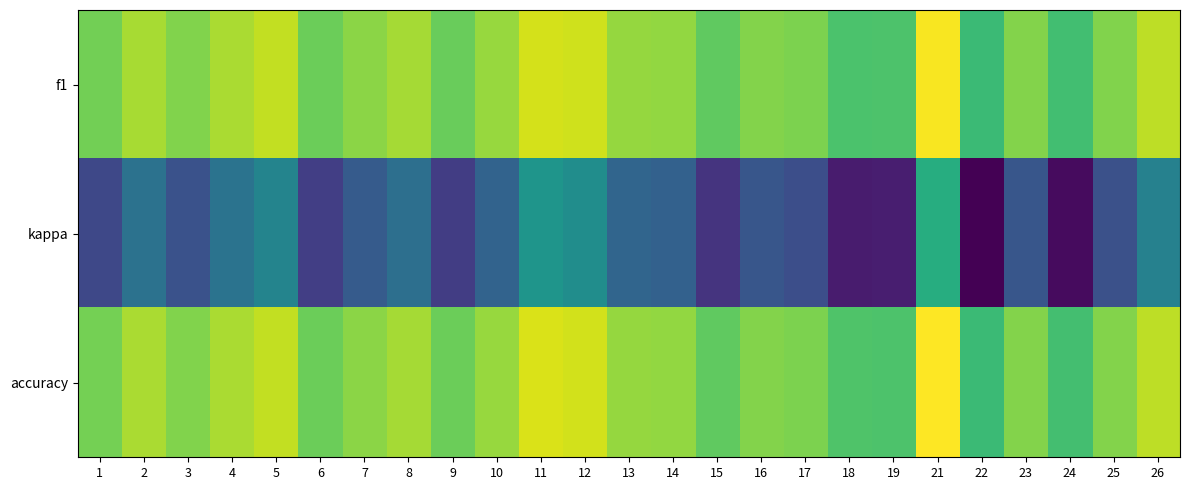

Reading left to right, transcribe all the data shown in this chart.

f1: 1=0.5	2=0.6	3=0.5	4=0.6	5=0.6	6=0.5	7=0.5	8=0.6	9=0.5	10=0.5	11=0.6	12=0.6	13=0.5	14=0.5	15=0.5	16=0.5	17=0.5	18=0.4	19=0.4	21=0.7	22=0.4	23=0.5	24=0.4	25=0.5	26=0.6
kappa: 1=-0.0	2=0.1	3=0.0	4=0.1	5=0.2	6=-0.0	7=0.0	8=0.1	9=-0.1	10=0.1	11=0.2	12=0.2	13=0.1	14=0.1	15=-0.1	16=0.0	17=0.0	18=-0.1	19=-0.1	21=0.3	22=-0.2	23=0.0	24=-0.2	25=0.0	26=0.2
accuracy: 1=0.5	2=0.6	3=0.5	4=0.6	5=0.6	6=0.5	7=0.5	8=0.6	9=0.5	10=0.5	11=0.6	12=0.6	13=0.5	14=0.5	15=0.5	16=0.5	17=0.5	18=0.4	19=0.4	21=0.7	22=0.4	23=0.5	24=0.4	25=0.5	26=0.6